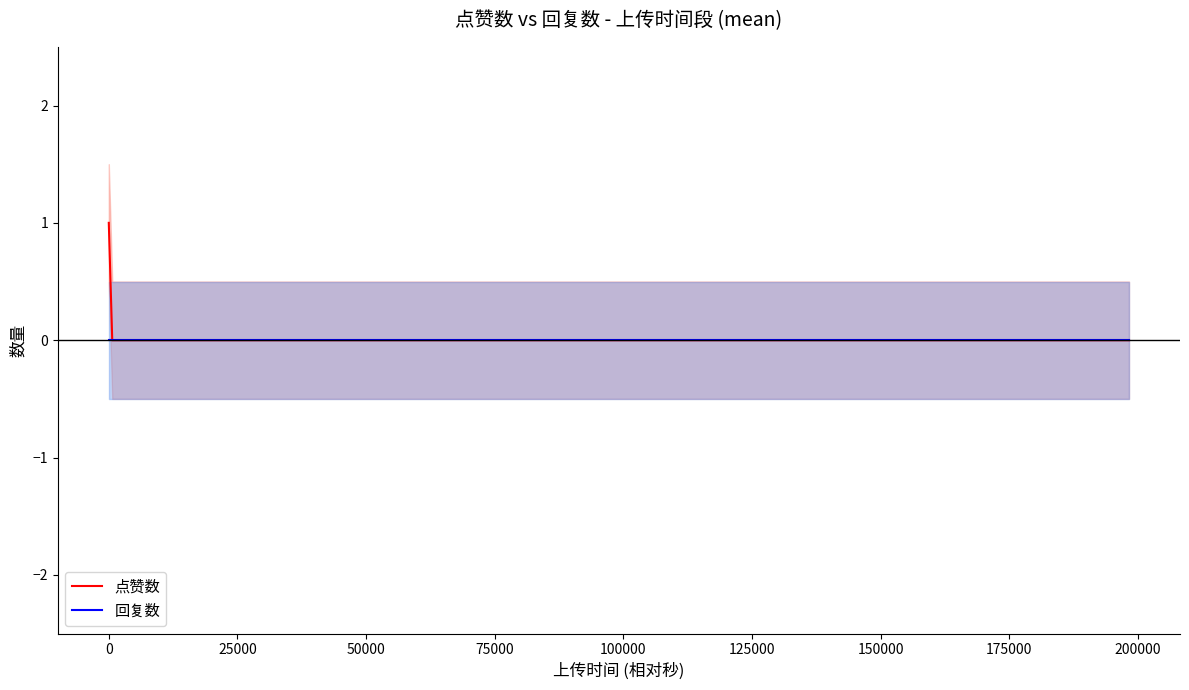

What are all the series names shown in the legend?

点赞数, 回复数